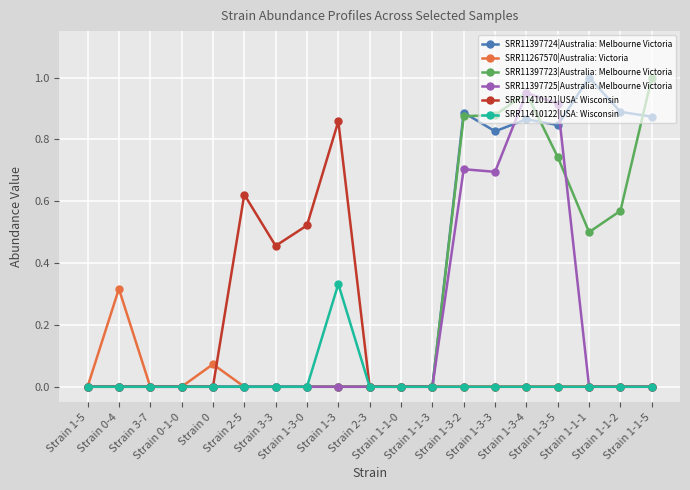

What is the maximum value shown in the chart?

1.0